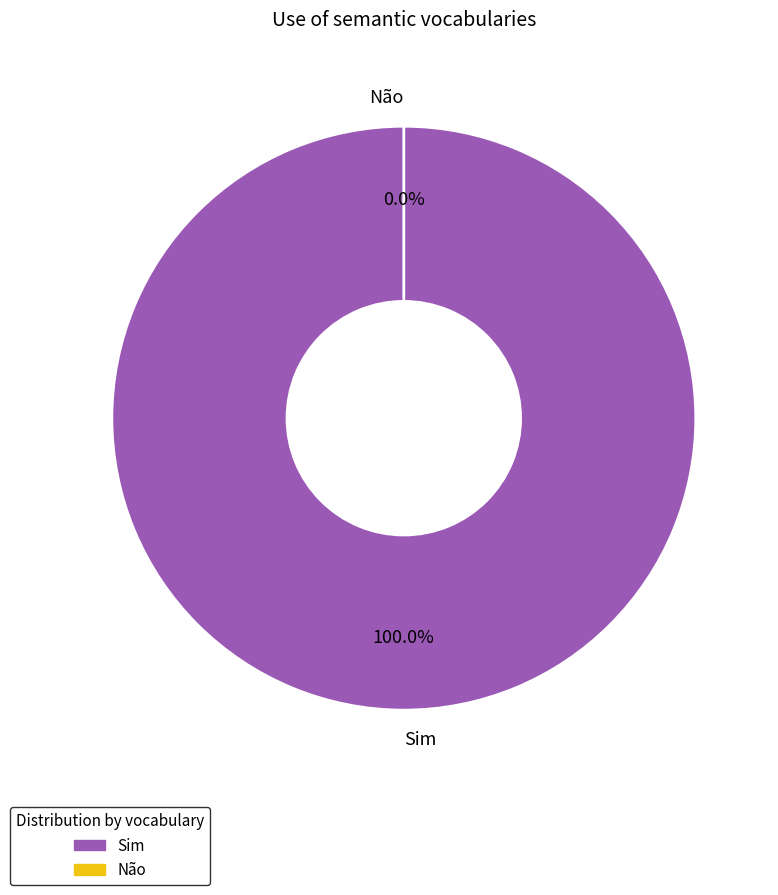

True or false: Sim accounts for 91% of the total.

False